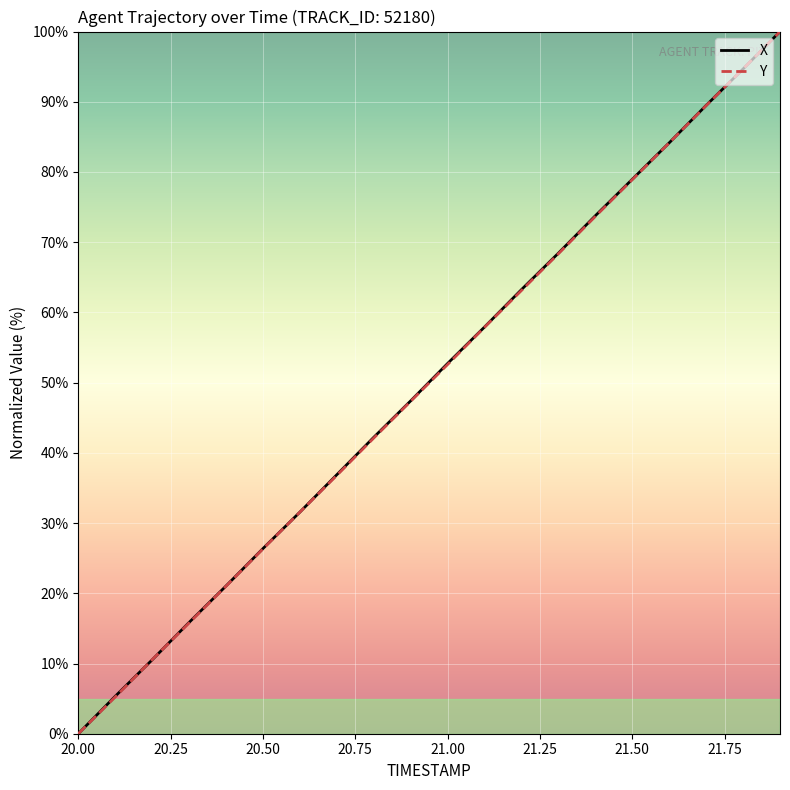

What is the maximum value for X?

100.0